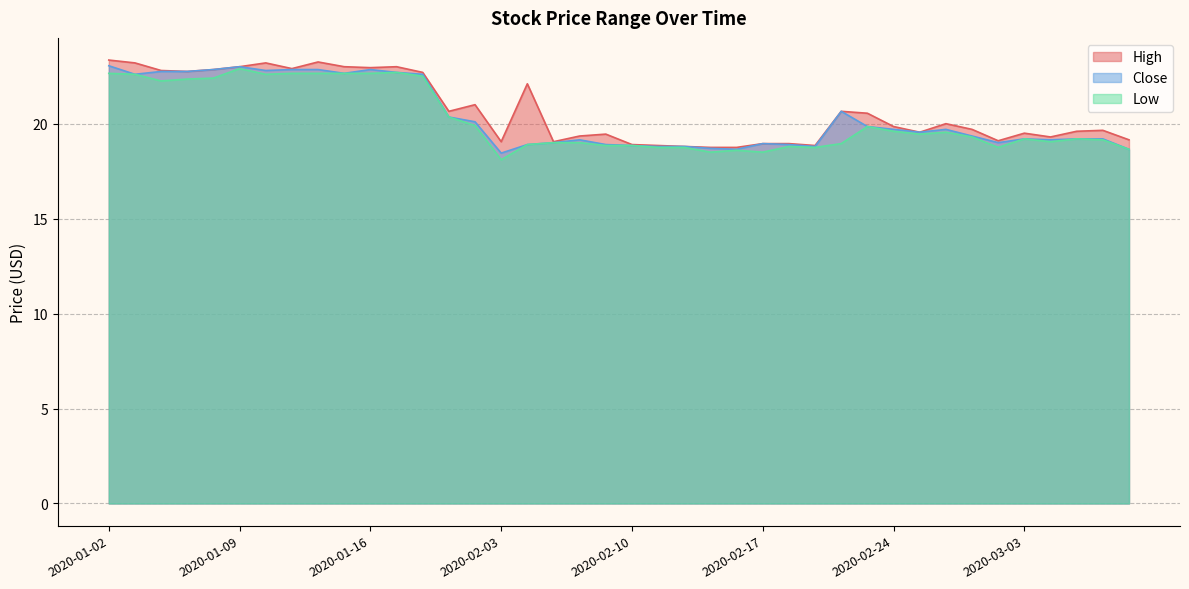

What is the value of the High point at the 9th from the left?

23.2